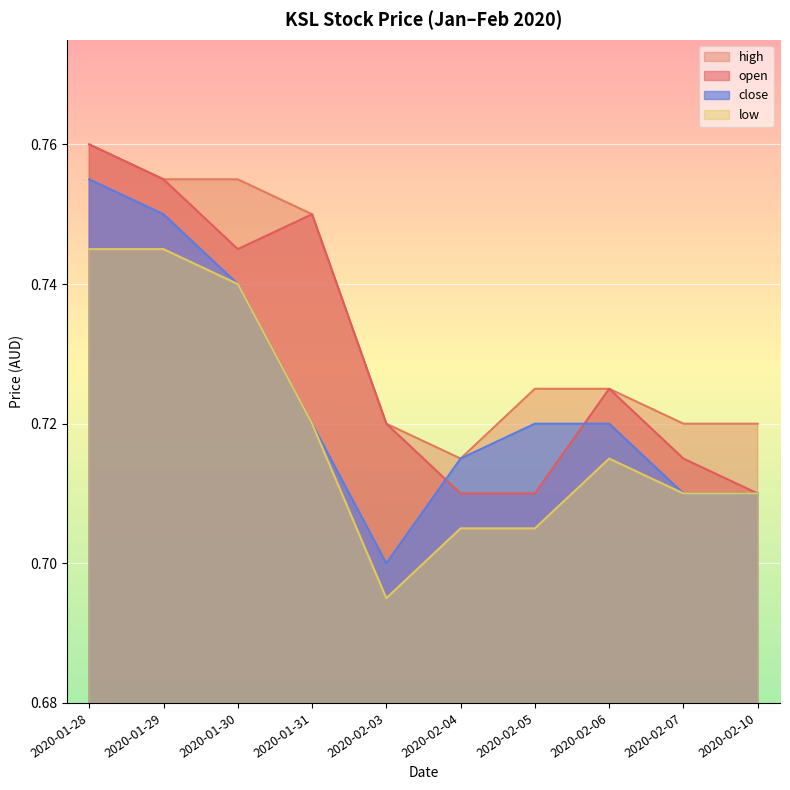

What is the difference between the maximum and minimum values in the low series?

0.1